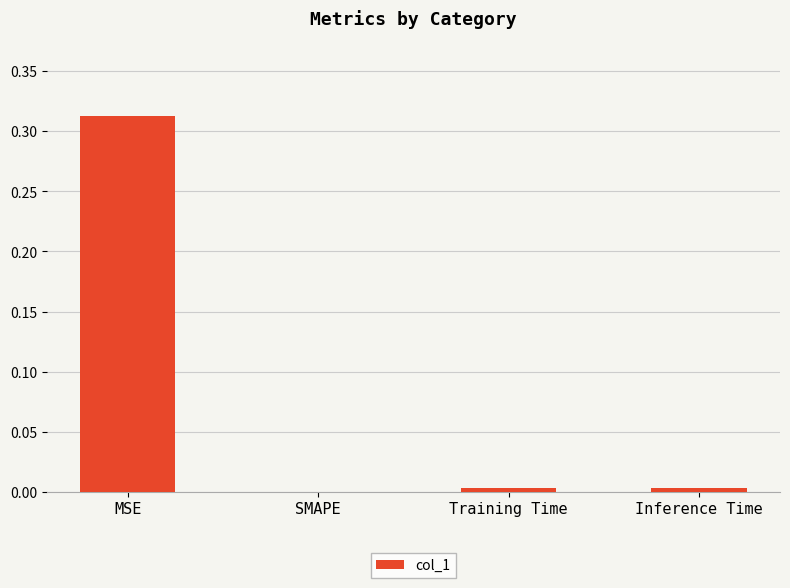

What is the change in value from MSE to SMAPE?

-0.3